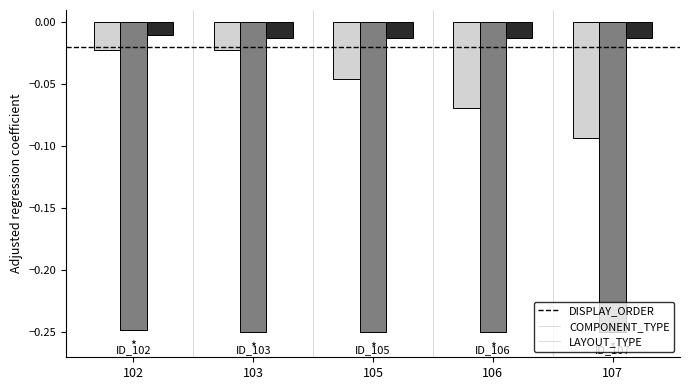

What is the sum of the COMPONENT_TYPE values at 105 and 107?

-0.5